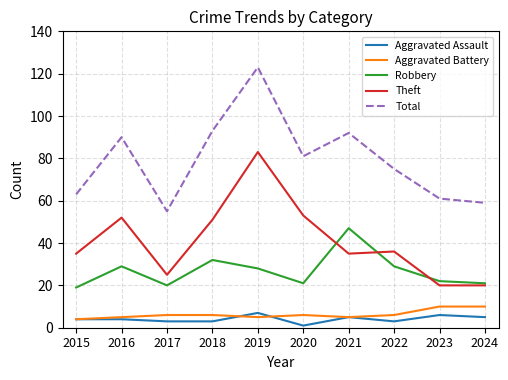

Which category has the lowest value in the Aggravated Assault series?

2020